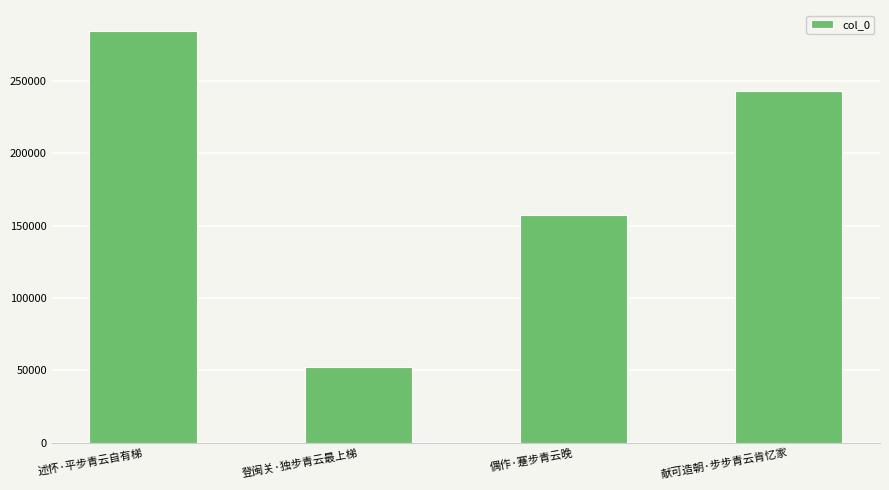

At which category does the chart reach its minimum across all series?

登闽关·独步青云最上梯